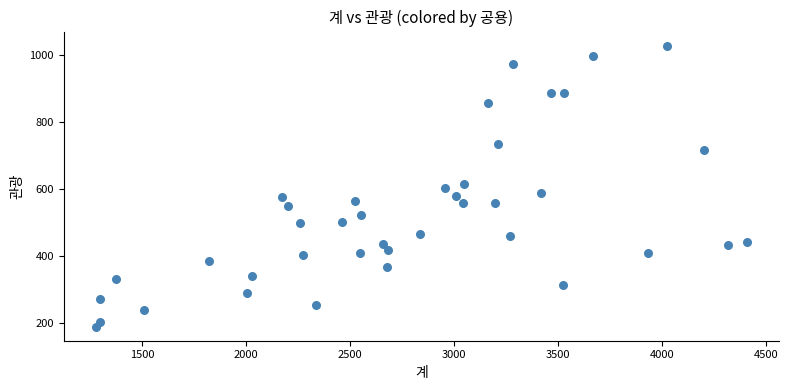

What is the range of X values (max minus min)?

3128